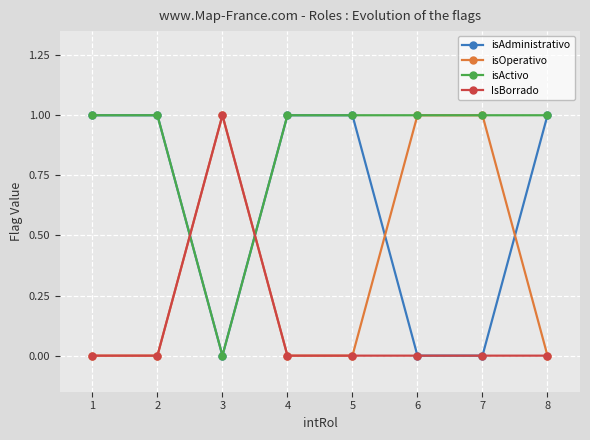

Is the value of IsBorrado at 2 greater than the value of isAdministrativo at 5?

No